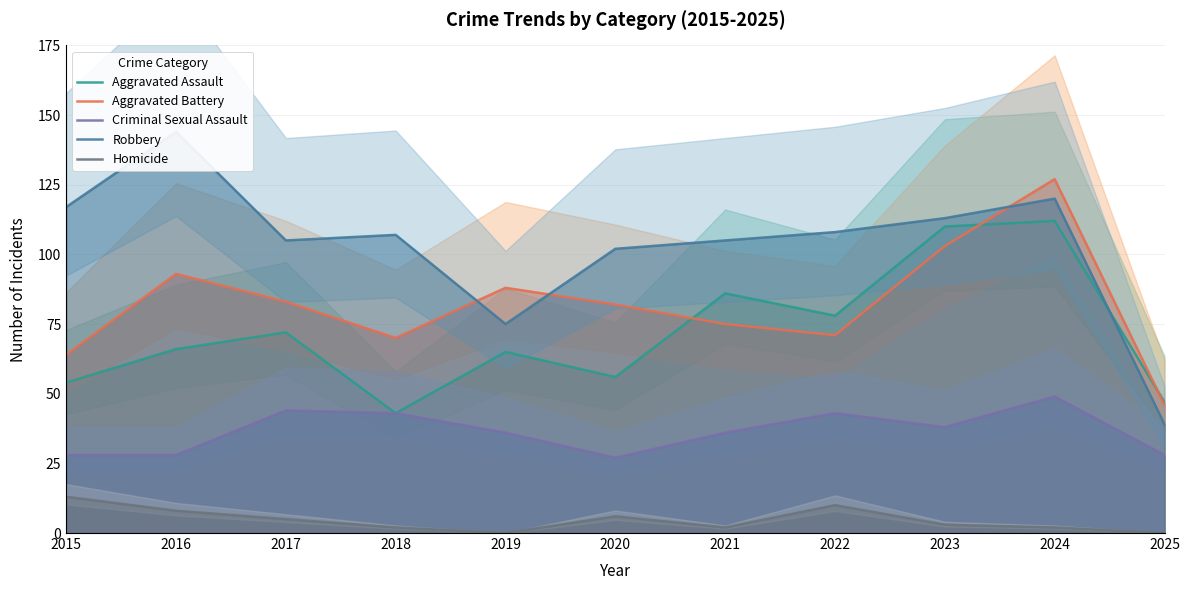

How many data points does each series have?

11